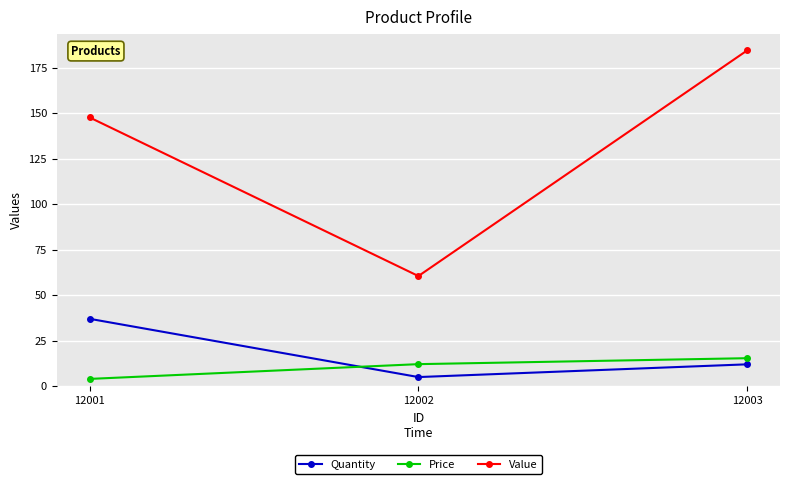

What is the spread (max minus min) of values at 12001?

143.6